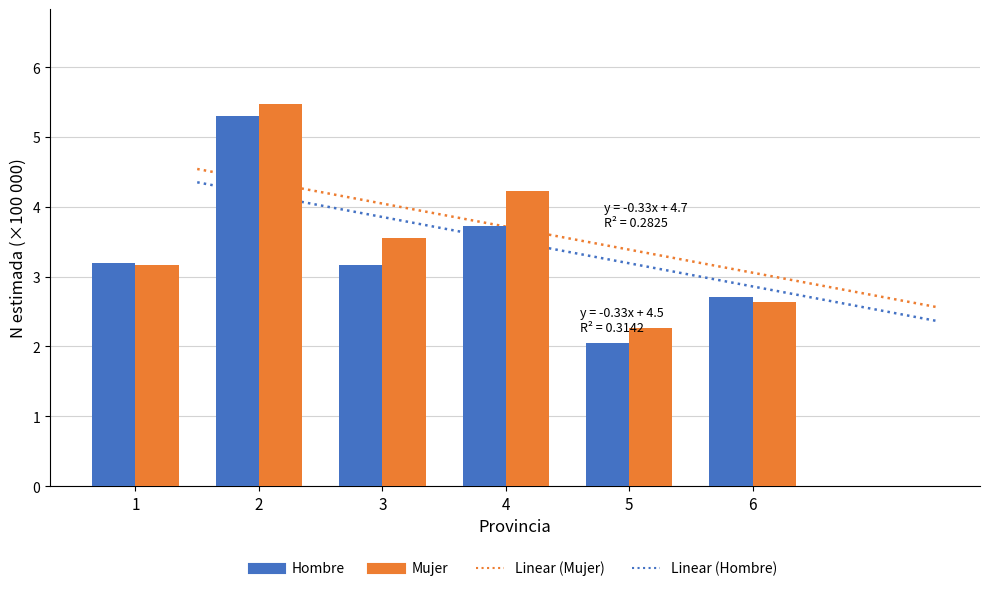

Which has a higher value, 5 or 1?

1